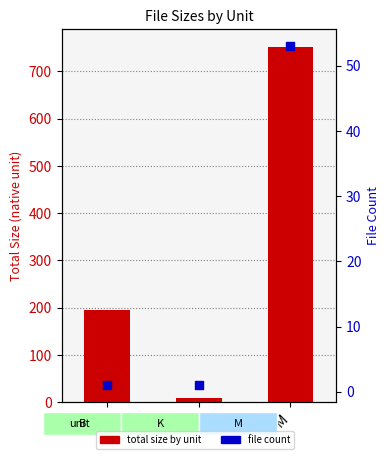

Which series contains the lowest Y value?

file count